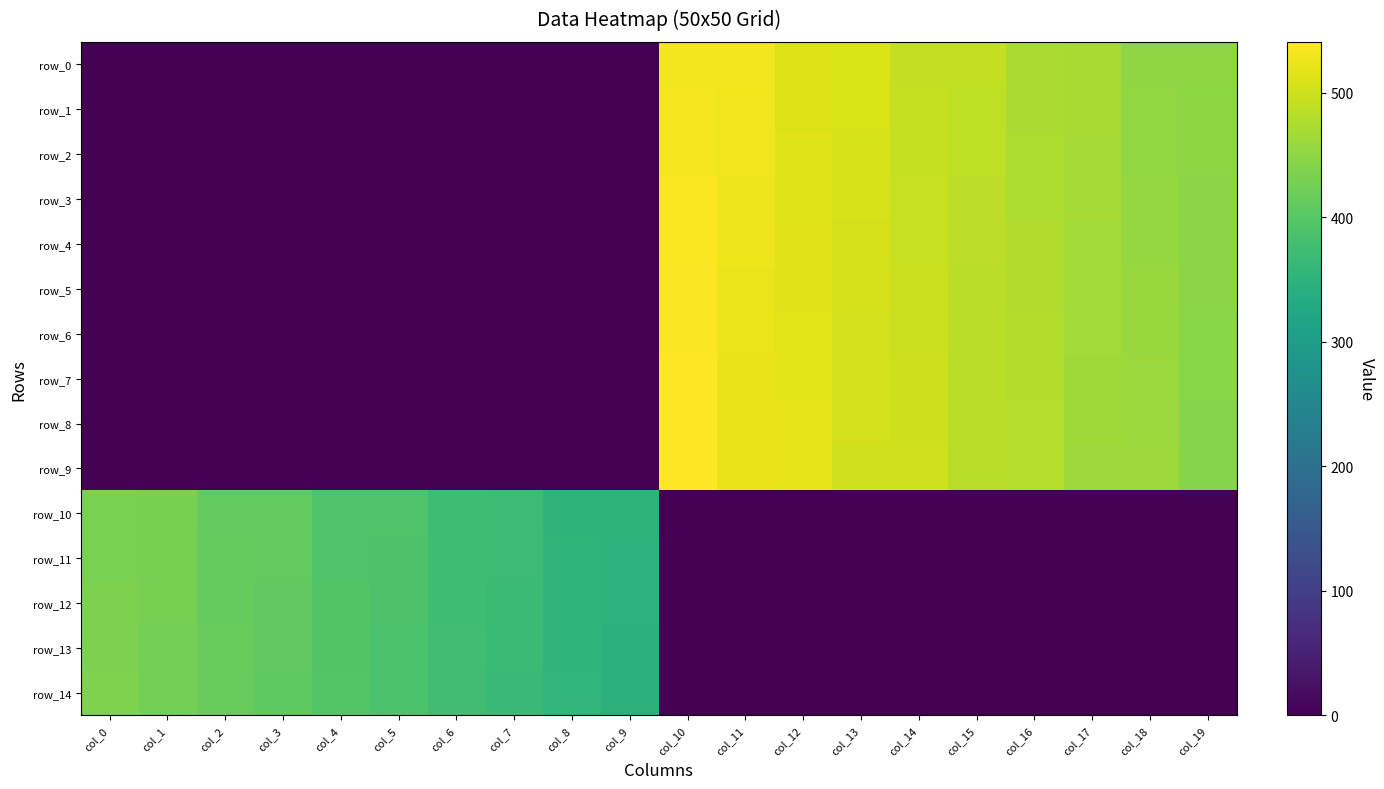

Between col_5 and col_9, which series saw the biggest shift?

row_10